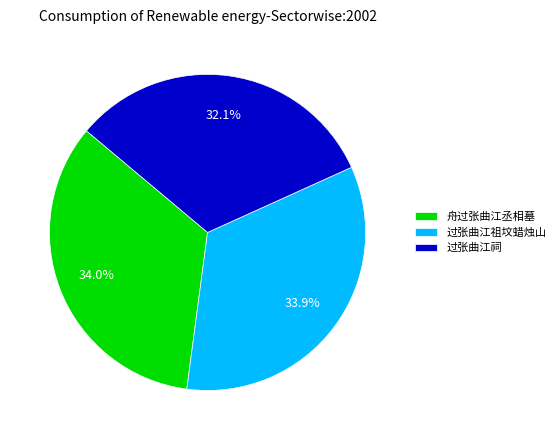

Count the number of slices in the pie.

3